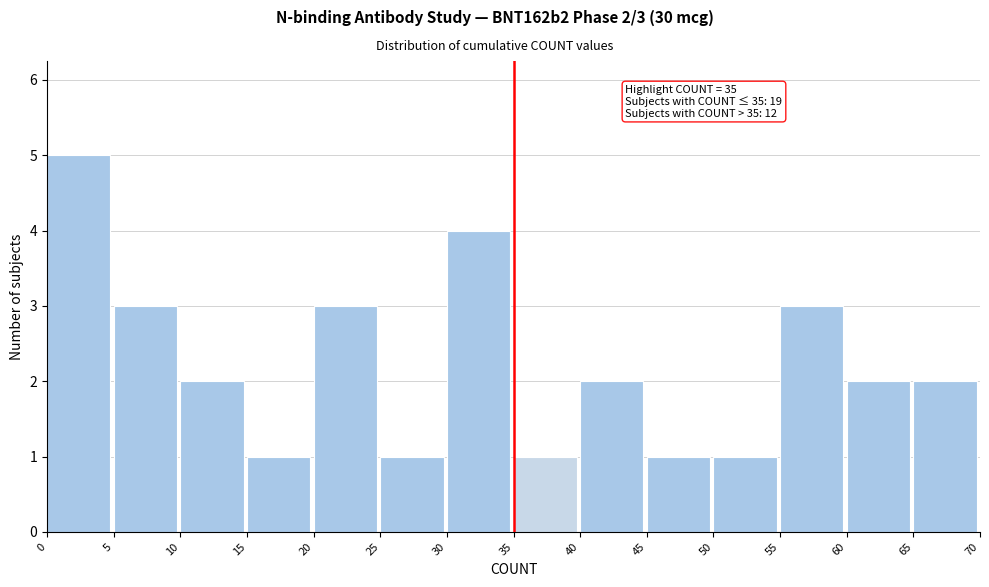

Which range on the x-axis has the tallest bar?

0 to 5